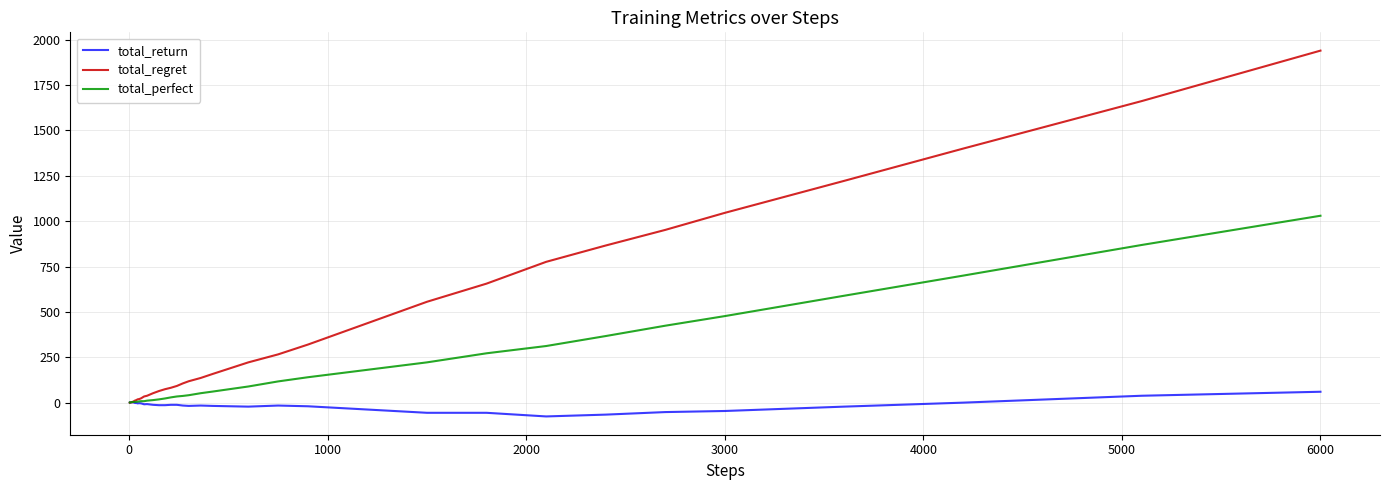

Which series has the largest total across all categories?

total_regret